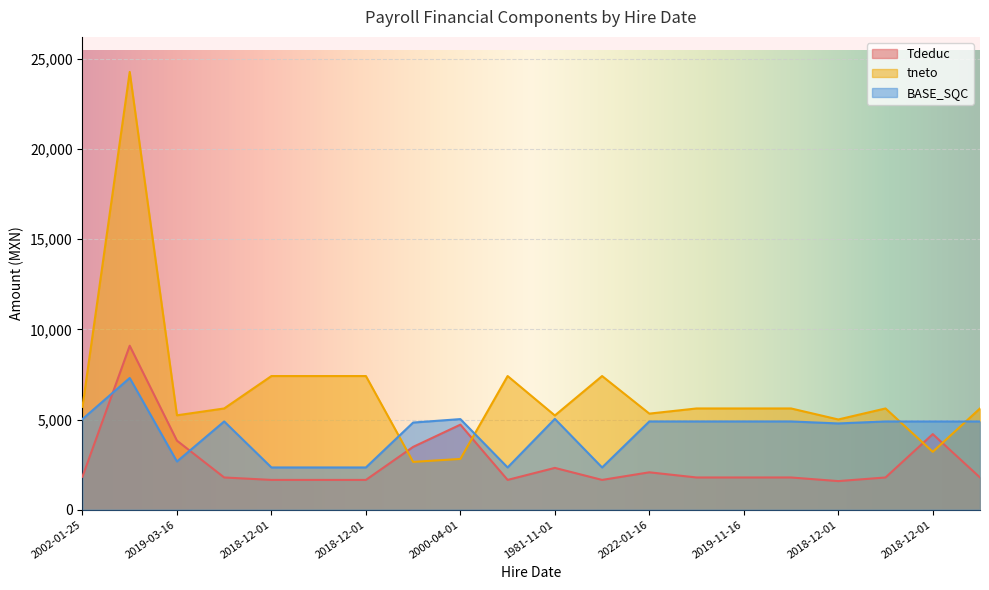

The tneto series shows 5226.6 at 1981-11-01. True or false?

True